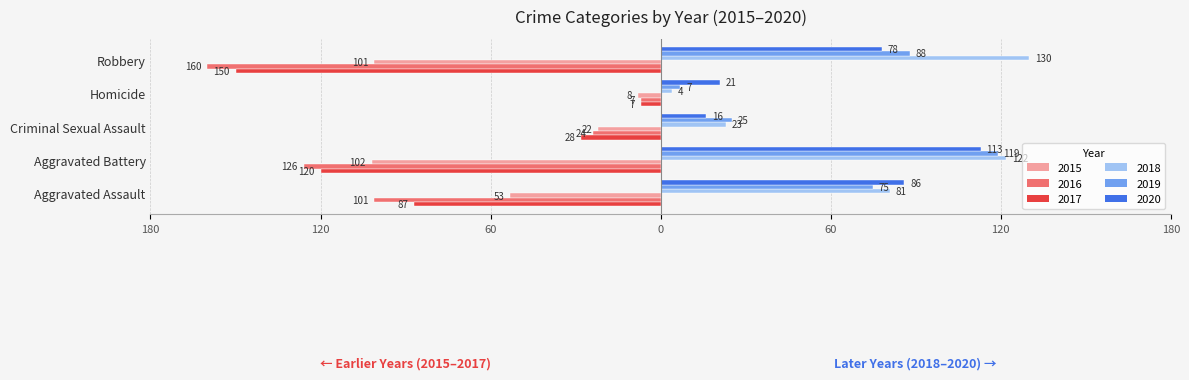

What are all the series names shown in the legend?

2015, 2016, 2017, 2018, 2019, 2020